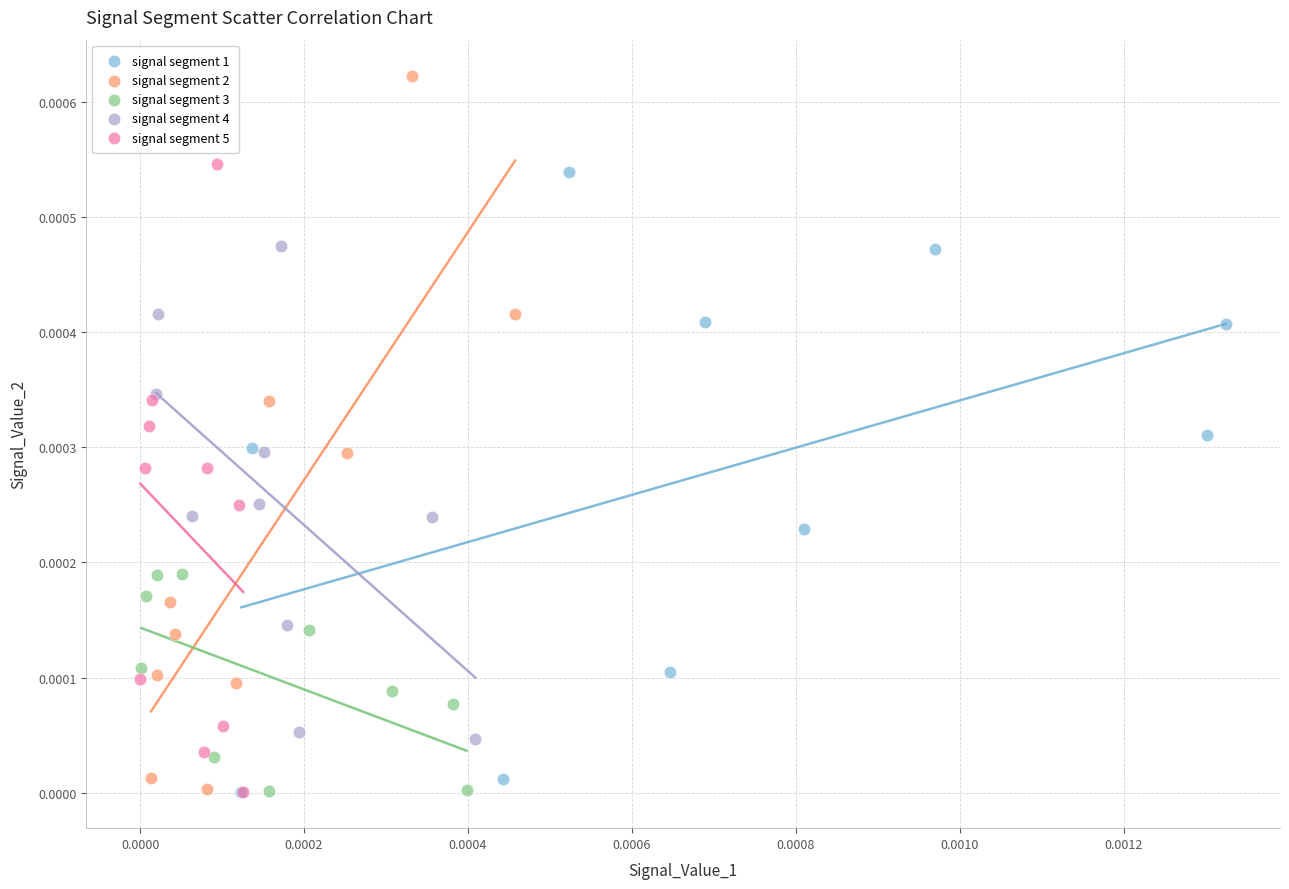

Which series has the largest Y range (max minus min)?

signal segment 2